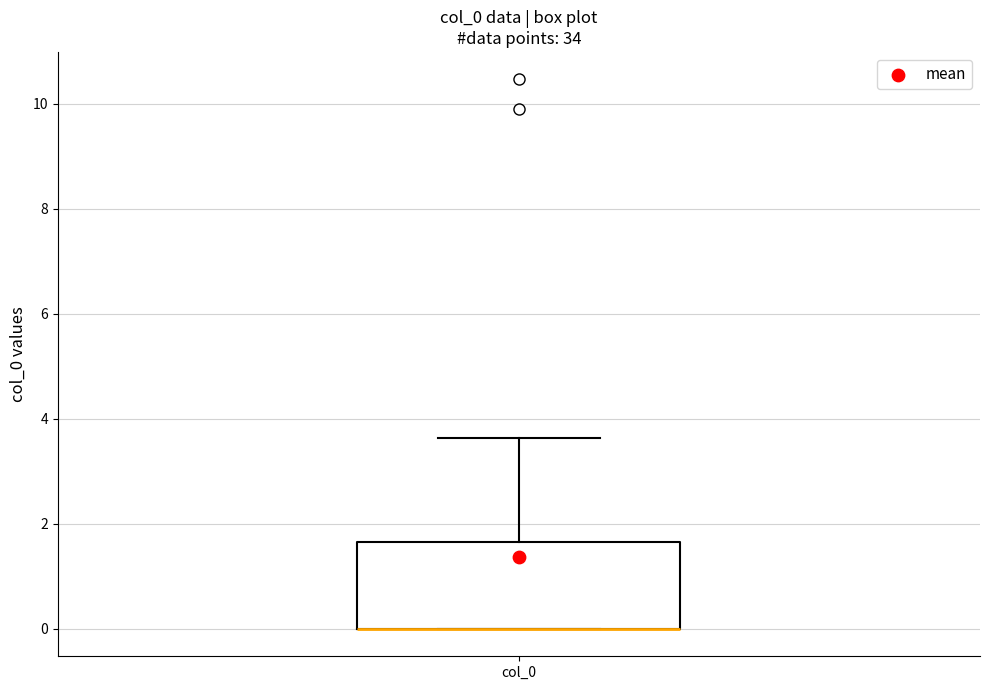

Where does the upper whisker of the box for col_0 end on the y-axis? The values are not printed on the chart, so give them approximately, as read against the axis.

3.6